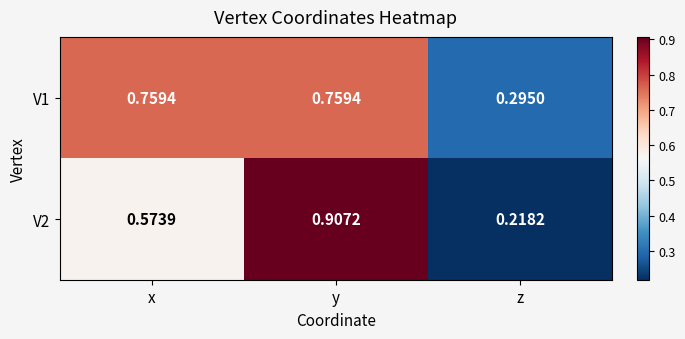

Is the value of V2 at x greater than the value of V1 at z?

Yes